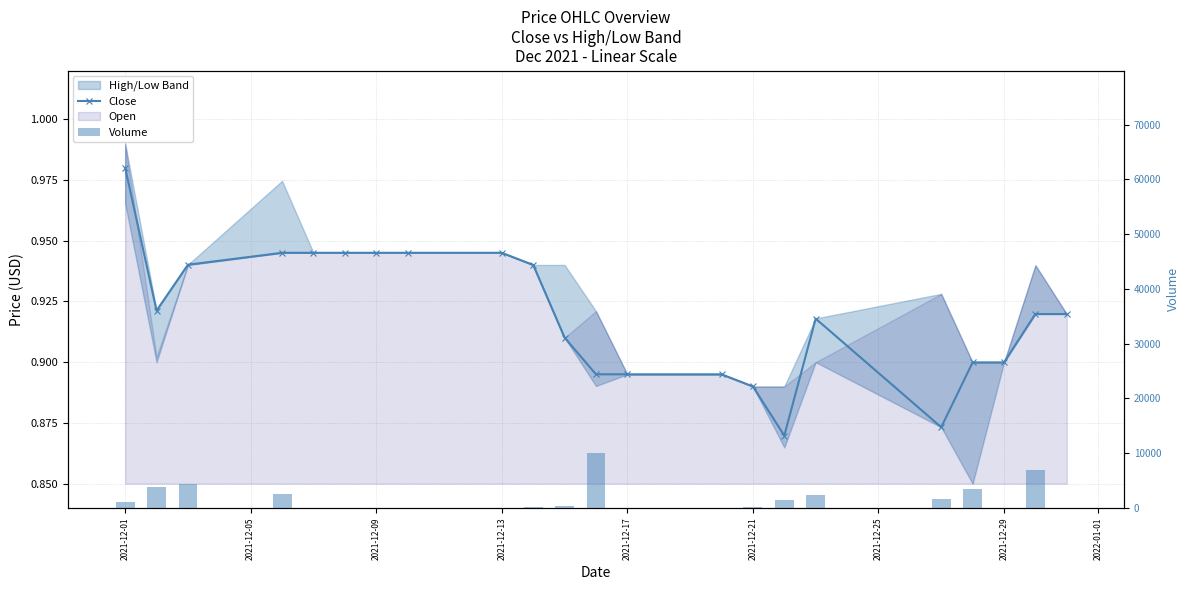

At which label does Volume reach its minimum?

2021-12-17